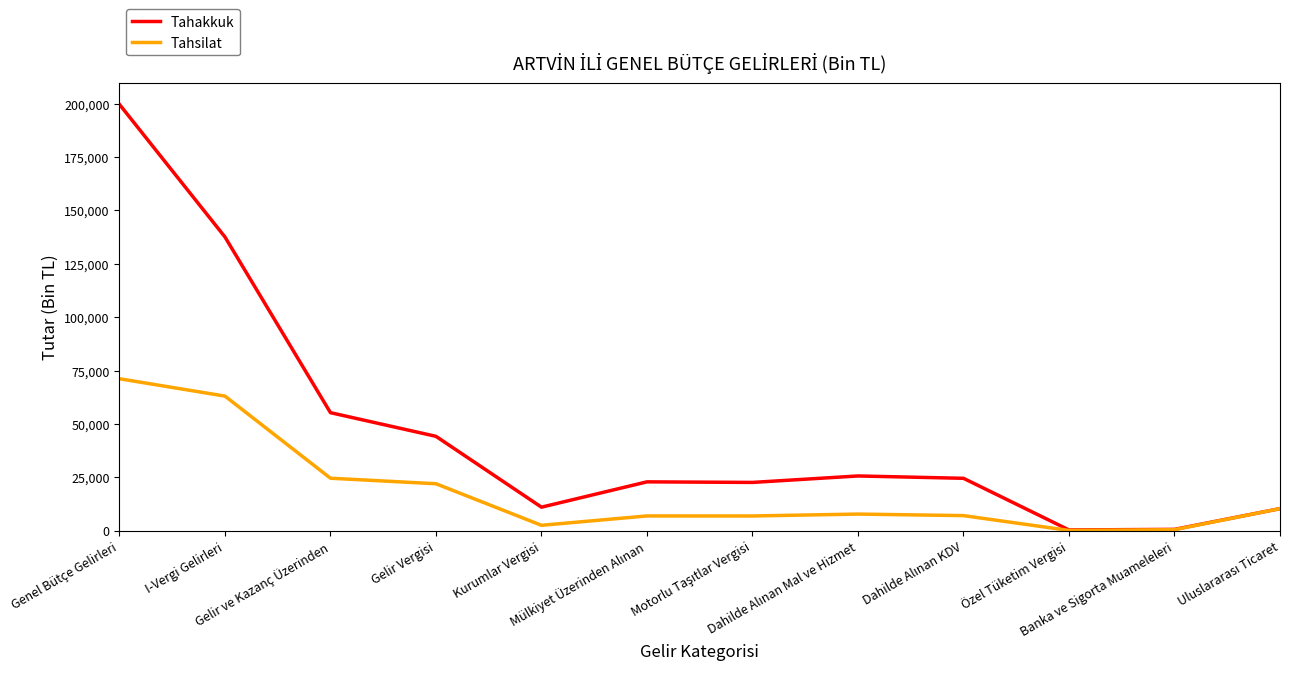

What is the maximum value shown in the chart?

199666